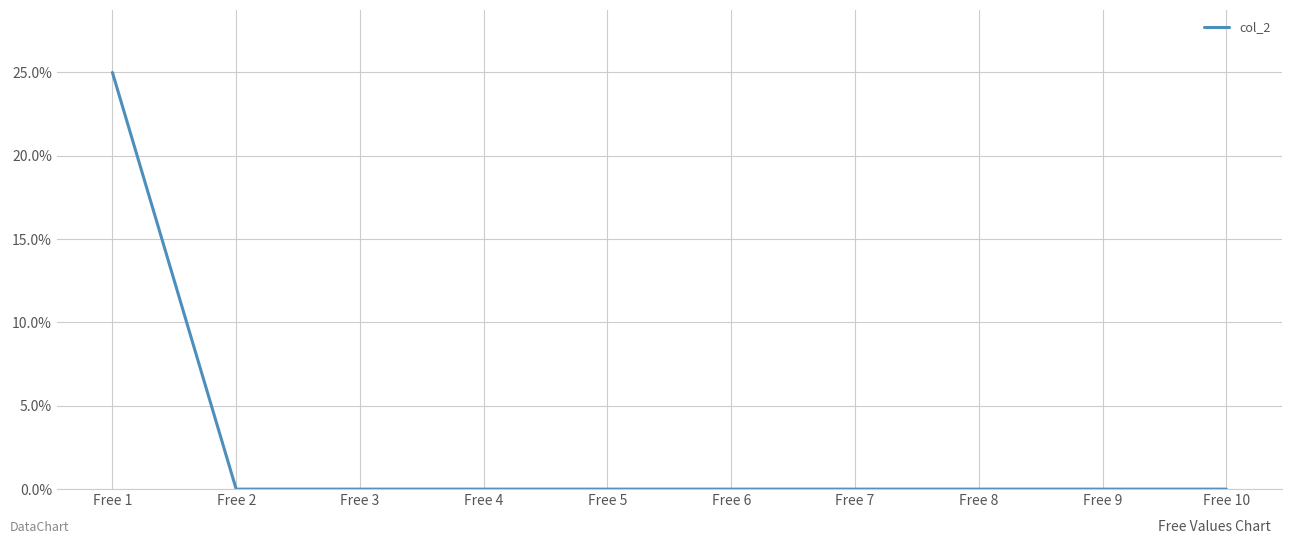

The value at Free 3 is -13. True or false?

False